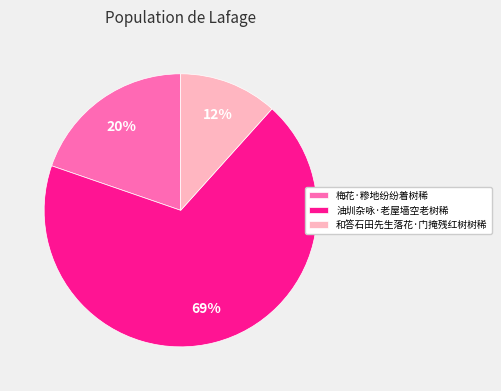

What is the largest slice in the pie chart?

油圳杂咏·老屋墙空老树稀